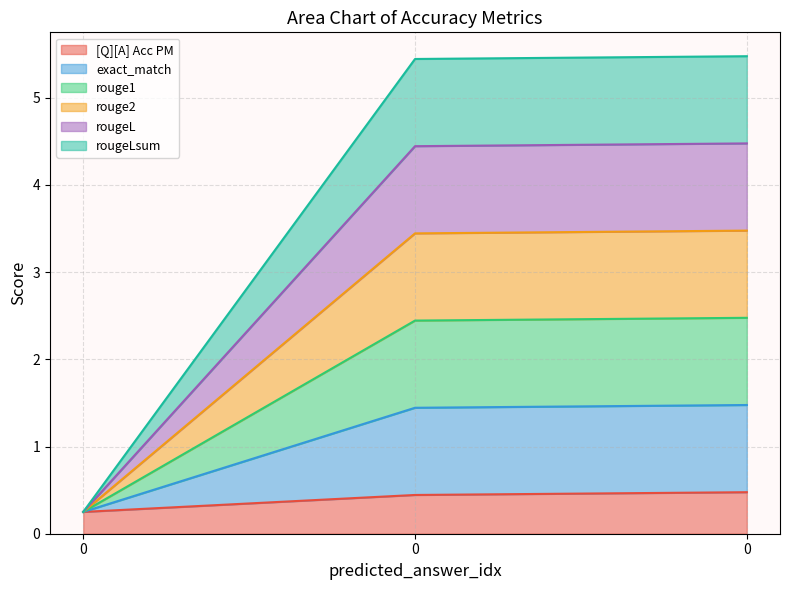

Does the chart have visible grid lines?

Yes